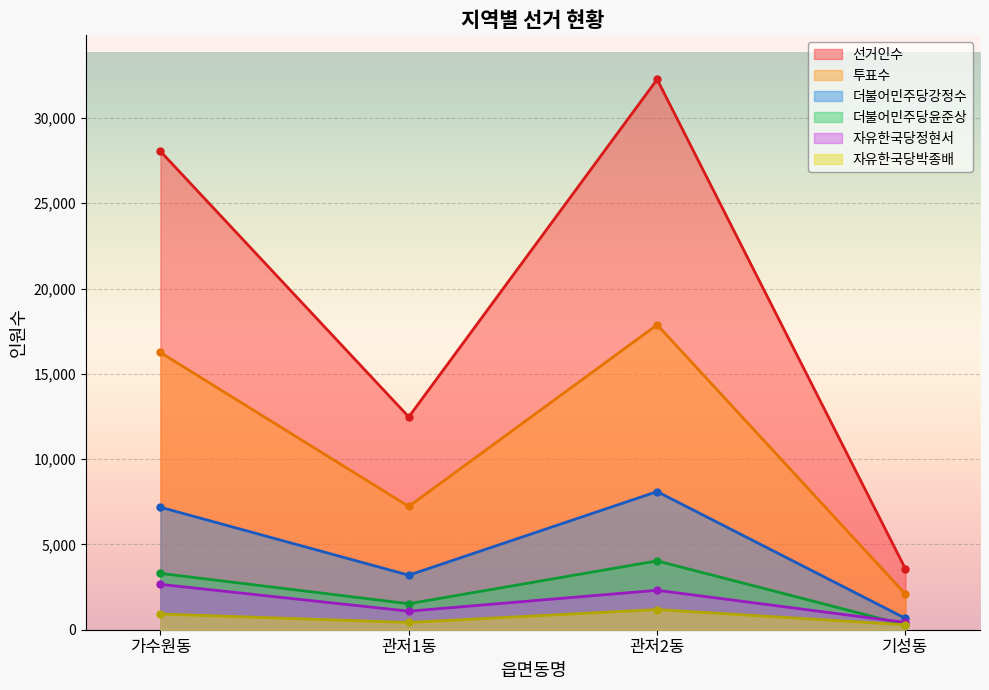

Between which two adjacent categories do 자유한국당박종배 and 더불어민주당윤준상 first intersect?

관저2동 and 기성동